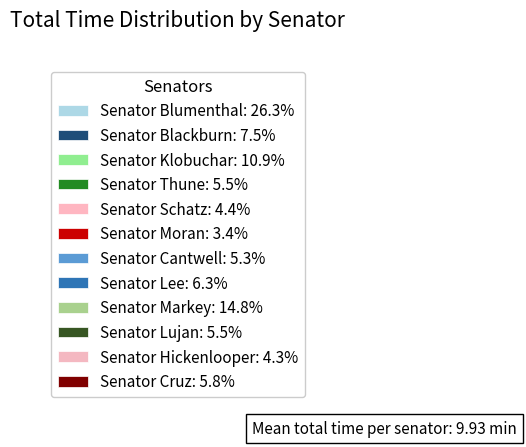

Count the number of slices in the pie.

12